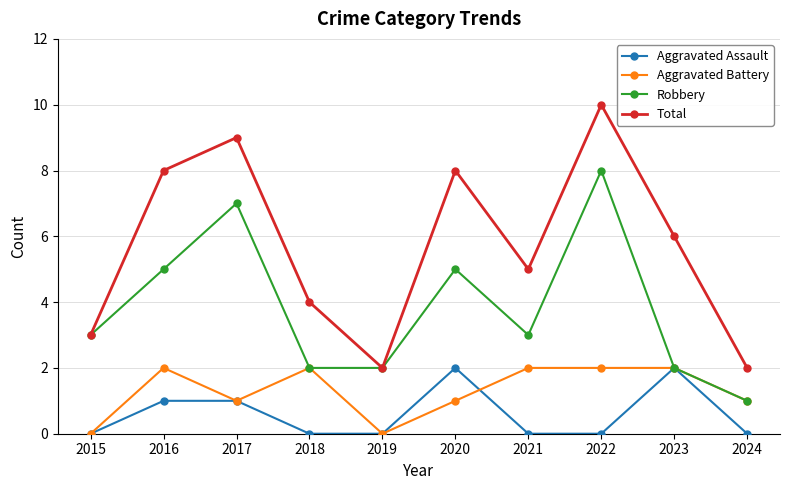

How many series are shown in this chart?

4